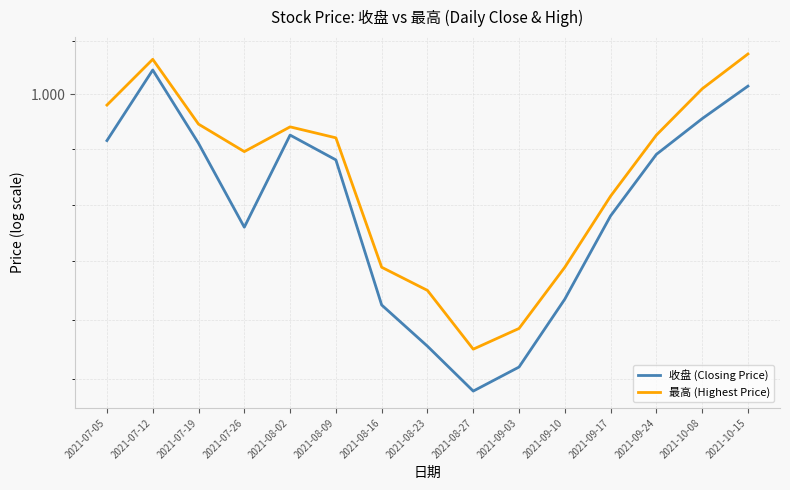

What is the difference between the second highest and second lowest values in the 收盘 (Closing Price) series?

0.1